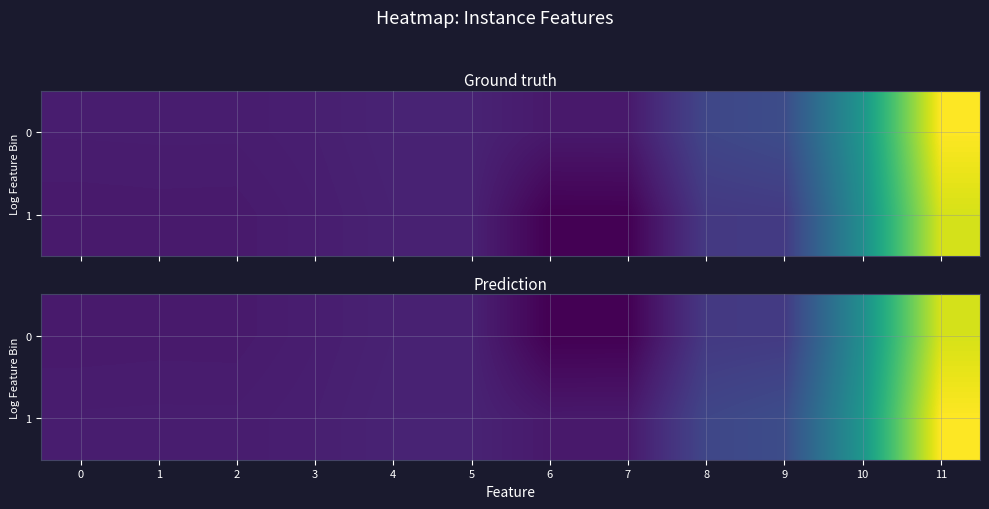

The value of 0 at 7 is 4.2. True or false?

True